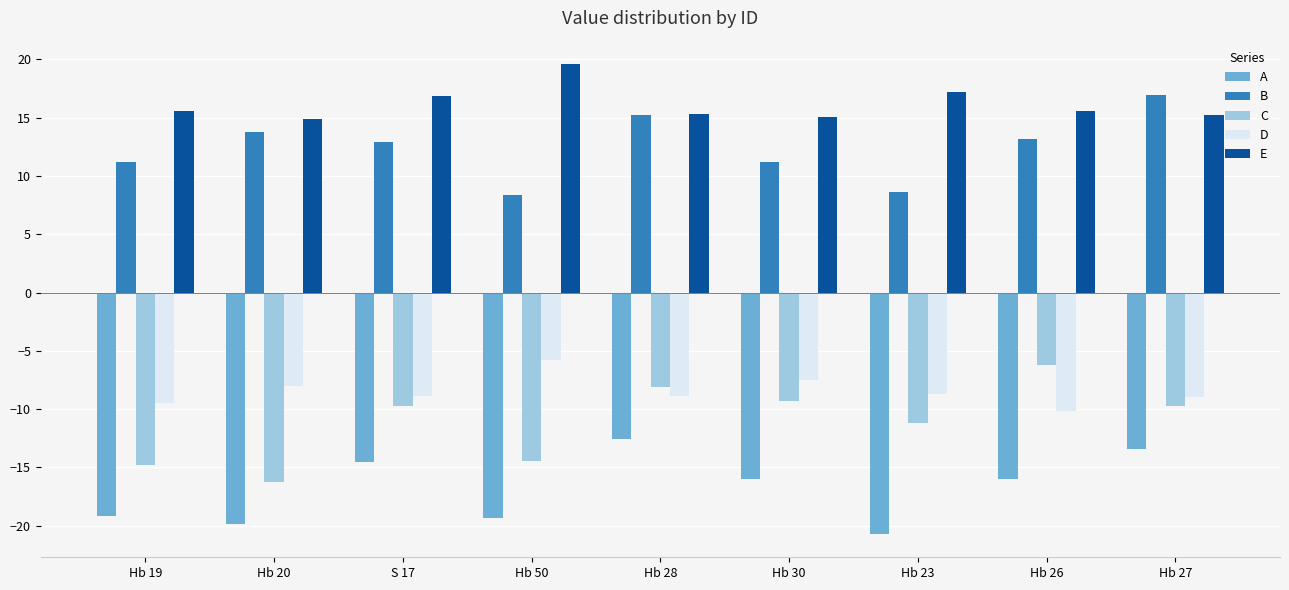

What is the highest value of the C series?

-6.2